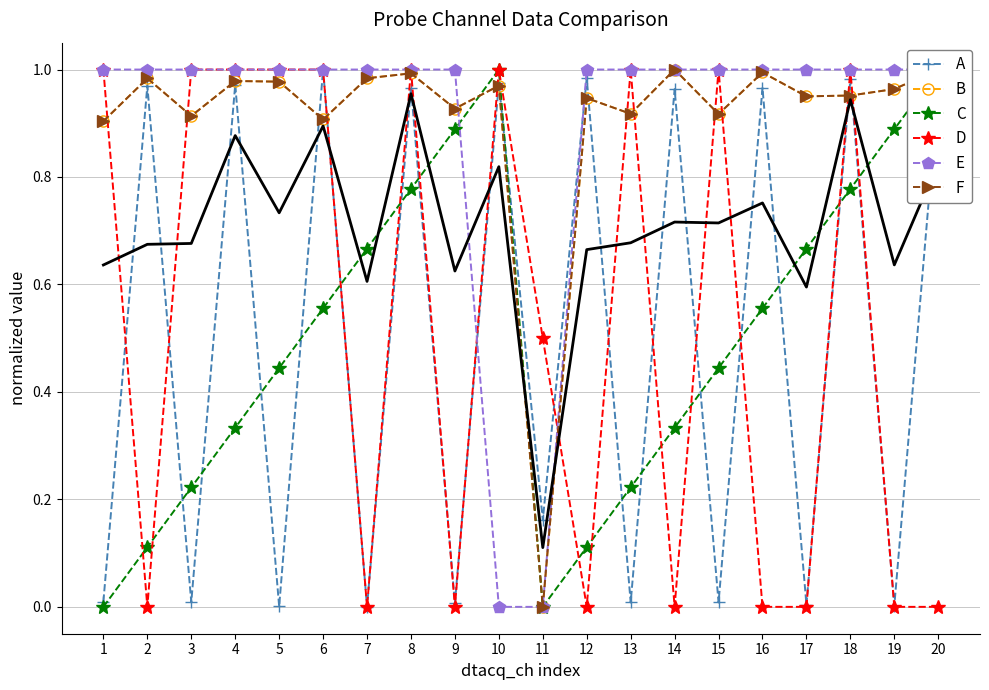

What are all the series names shown in the legend?

A, B, C, D, E, F